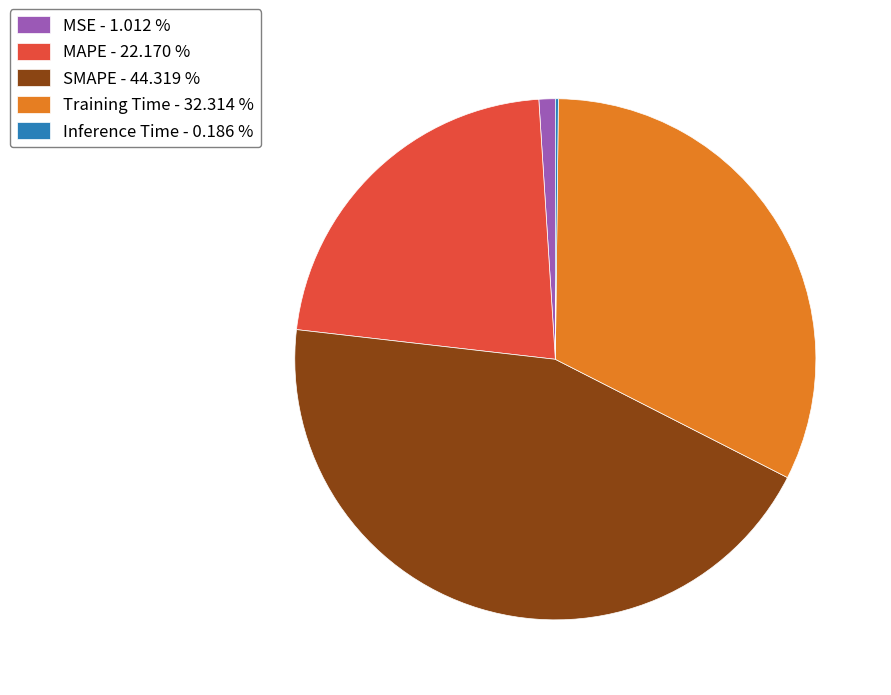

Approximately how many times larger is the value at MAPE - 22.170 % compared to SMAPE - 44.319 %?

0.5